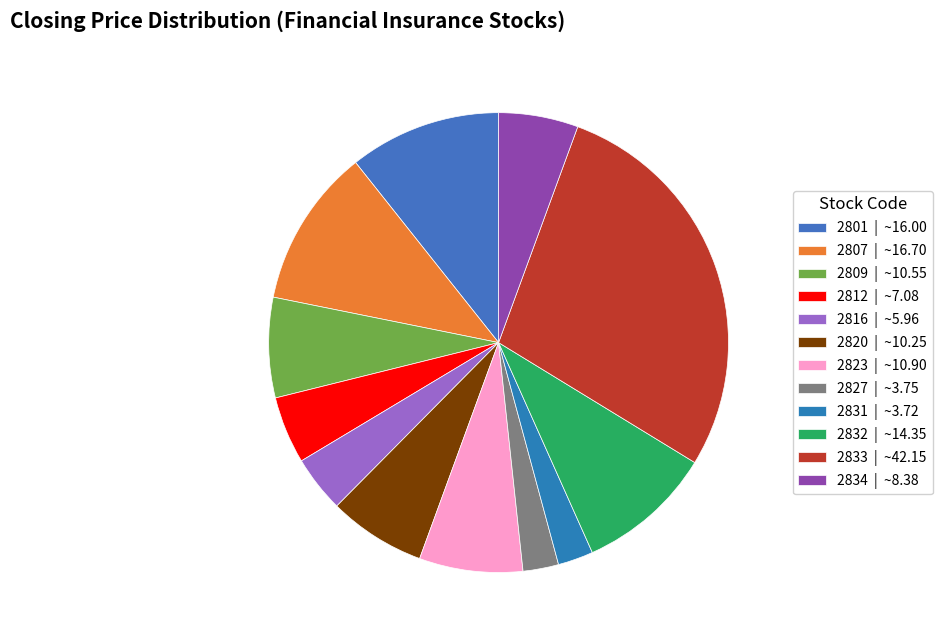

To the nearest percent, what percentage of the pie is 2801?

11%